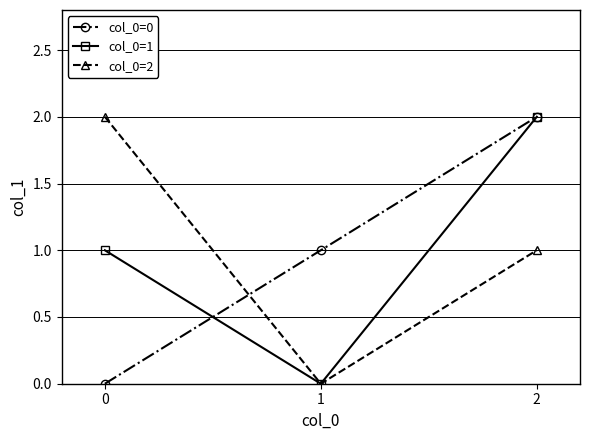

What is the sum of all col_0=0 values?

3